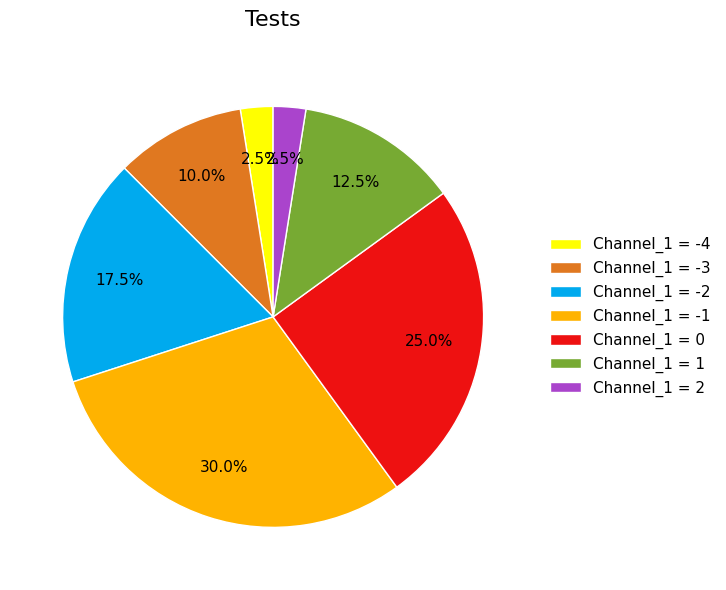

Which has a higher value, Channel_1 = -2 or Channel_1 = -4?

Channel_1 = -2